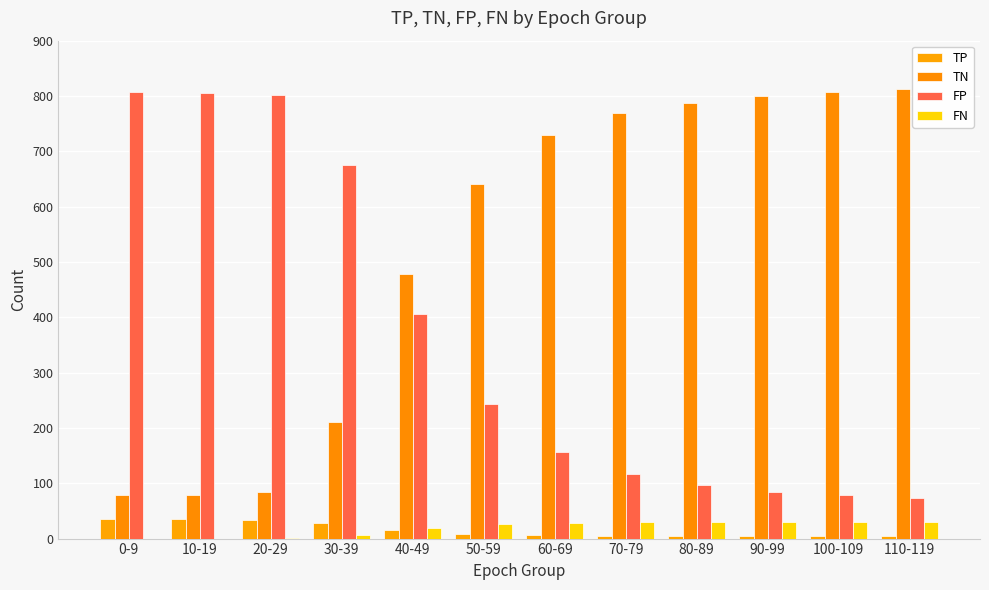

Reading left to right, extract all data points from this chart.

TP: 0-9=35	10-19=35	20-29=34	30-39=28	40-49=15	50-59=8	60-69=6	70-79=5	80-89=5	90-99=5	100-109=5	110-119=5
TN: 0-9=78	10-19=79	20-29=84	30-39=210	40-49=479	50-59=641	60-69=729	70-79=769	80-89=788	90-99=800	100-109=807	110-119=812
FP: 0-9=807	10-19=806	20-29=801	30-39=675	40-49=406	50-59=244	60-69=156	70-79=116	80-89=97	90-99=85	100-109=78	110-119=73
FN: 0-9=0	10-19=0	20-29=1	30-39=7	40-49=20	50-59=27	60-69=29	70-79=30	80-89=30	90-99=30	100-109=30	110-119=30